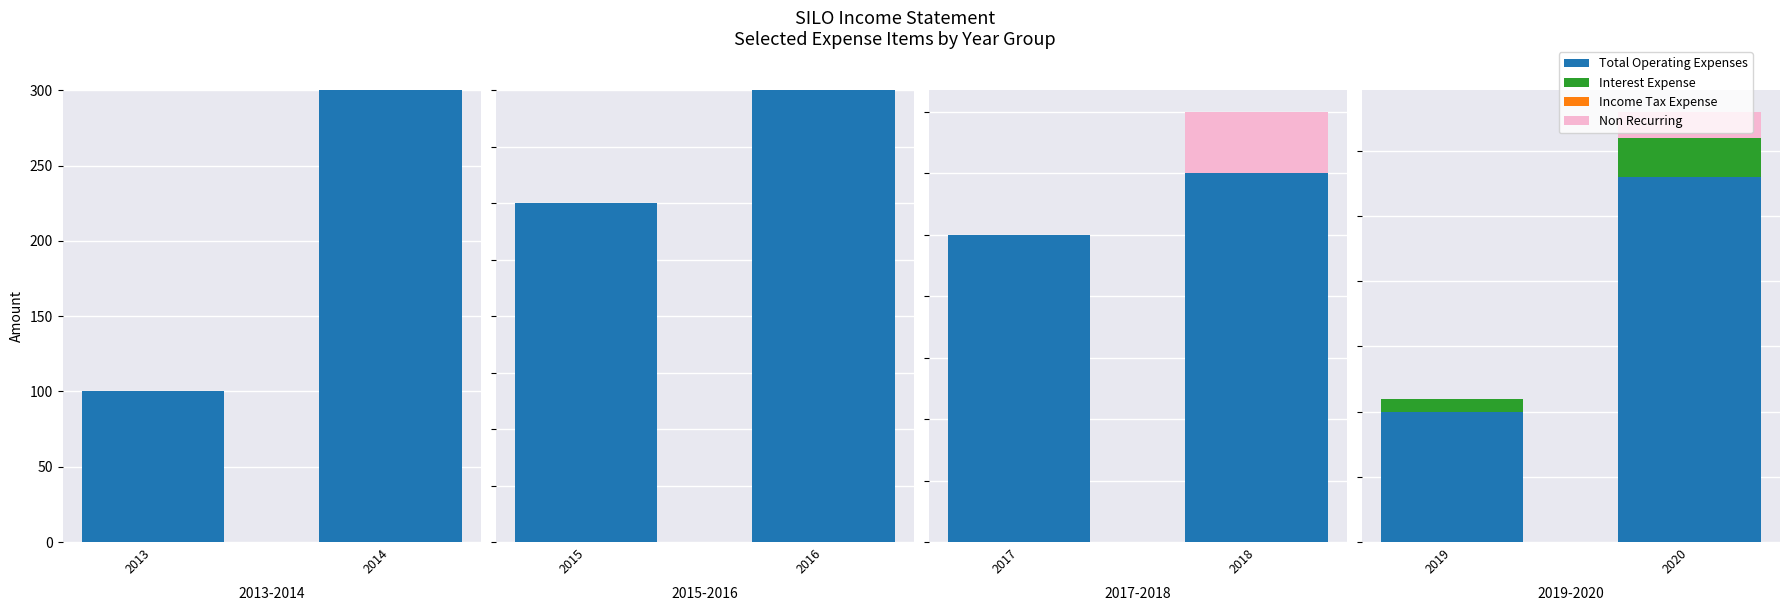

Between 2019 and 2020, which is larger?

2020